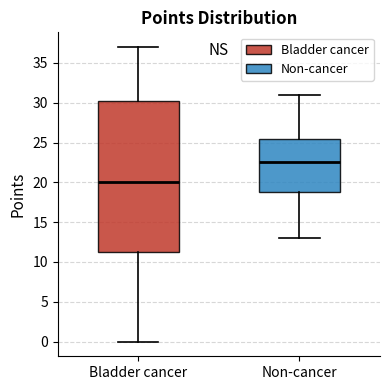

Where does the upper whisker of the box for Non-cancer end on the y-axis? The values are not printed on the chart, so give them approximately, as read against the axis.

31.0